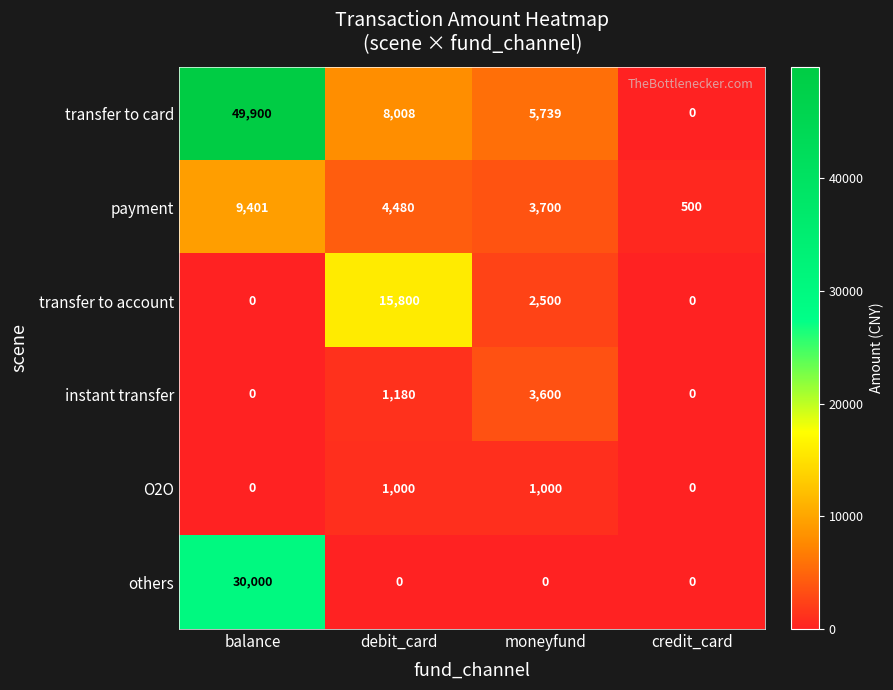

At which category is the sum across all series the highest?

balance